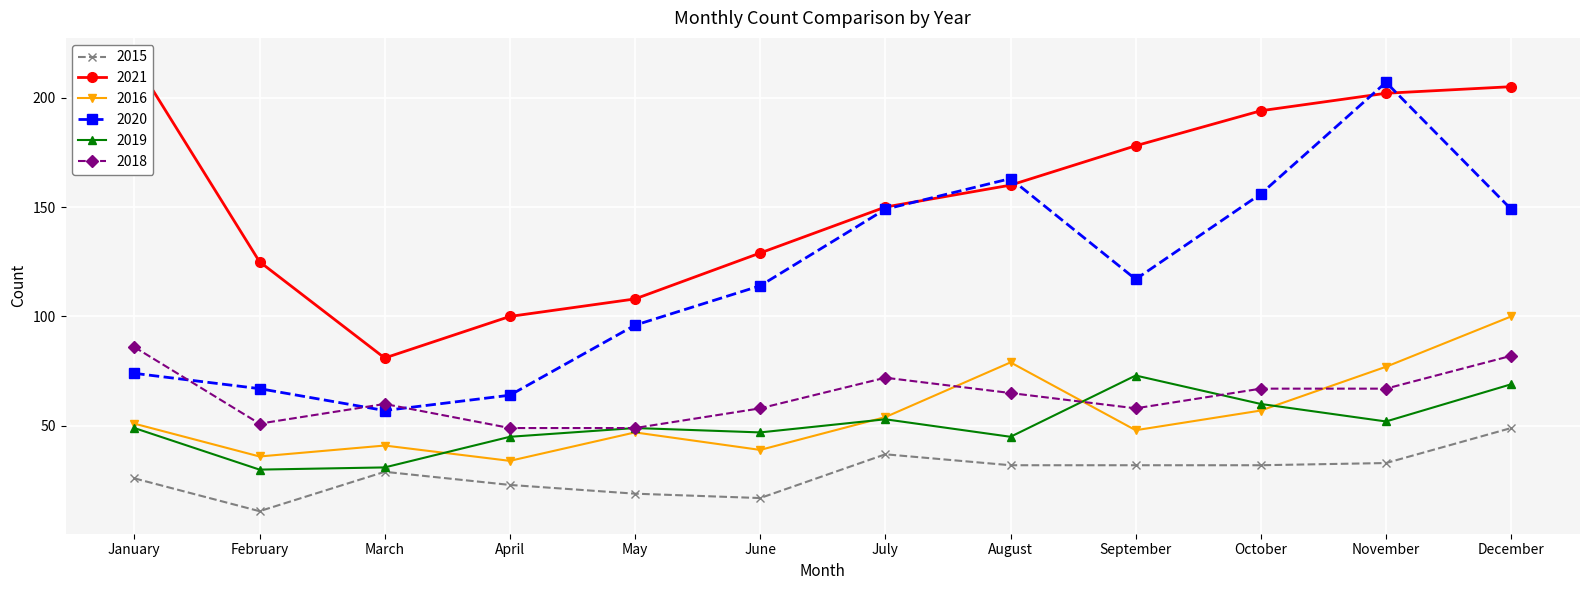

How many data points does each series have?

12